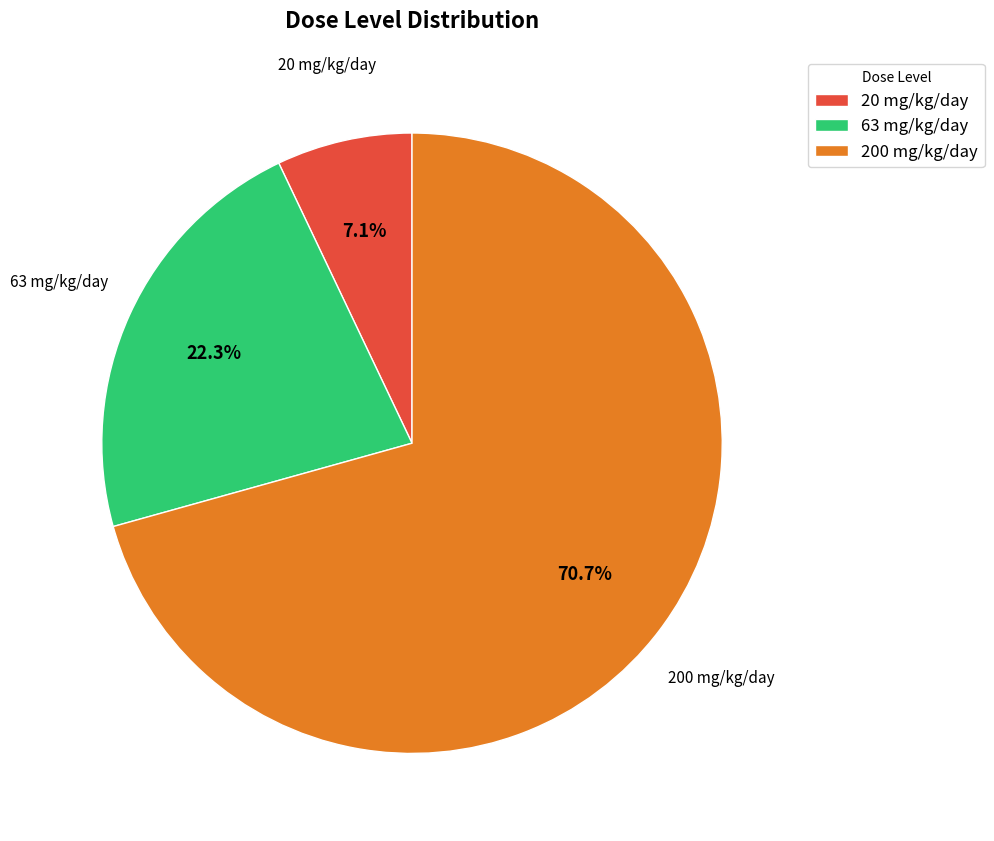

What is the ratio of the value at 20 mg/kg/day to the value at 63 mg/kg/day?

0.3